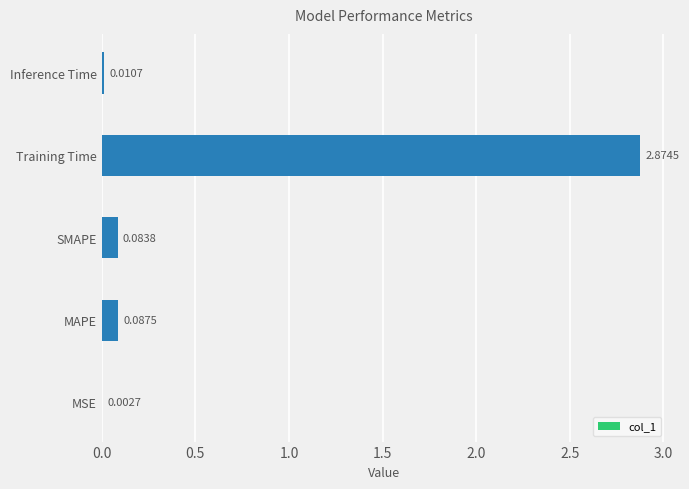

At which label is the value closest to 1?

MAPE